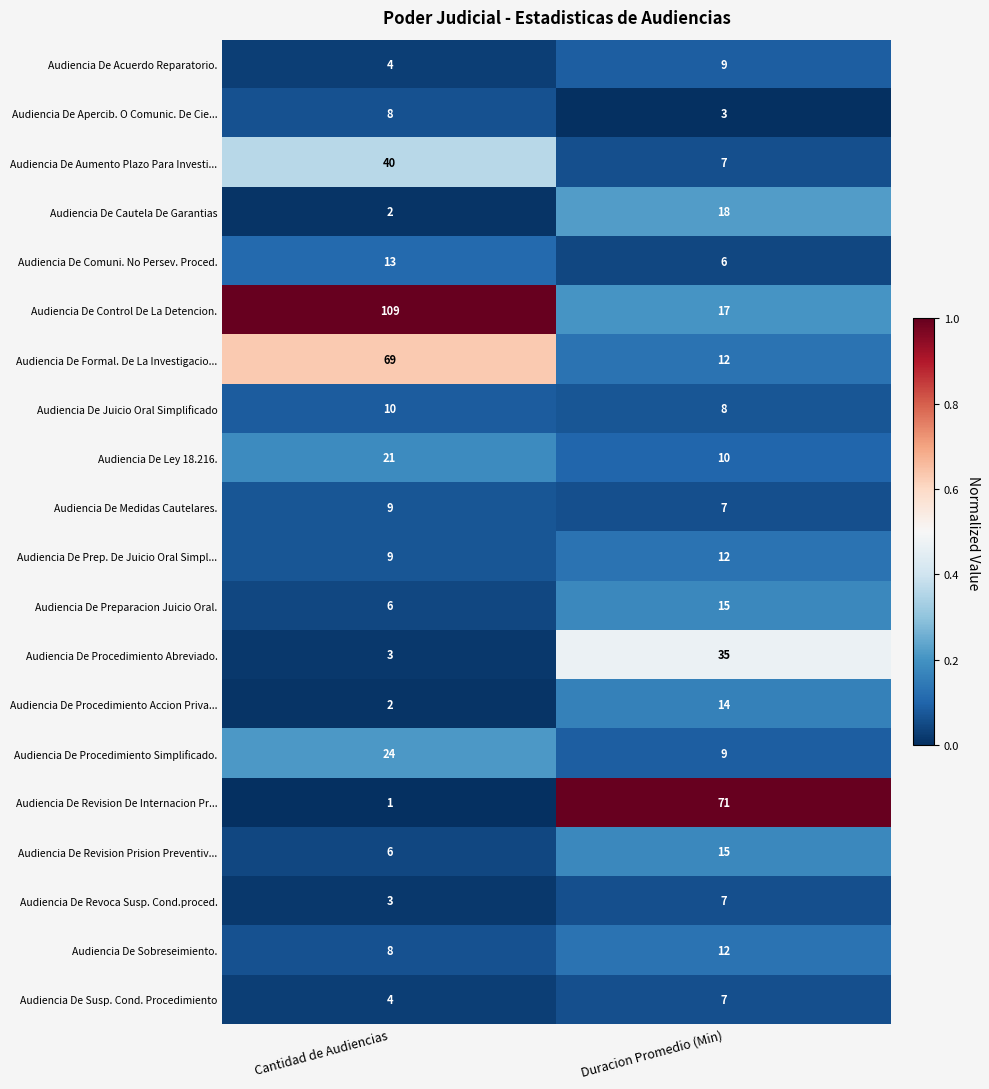

List the labels in order of Audiencia De Juicio Oral Simplificado value, largest first.

Cantidad de Audiencias, Duracion Promedio (Min)